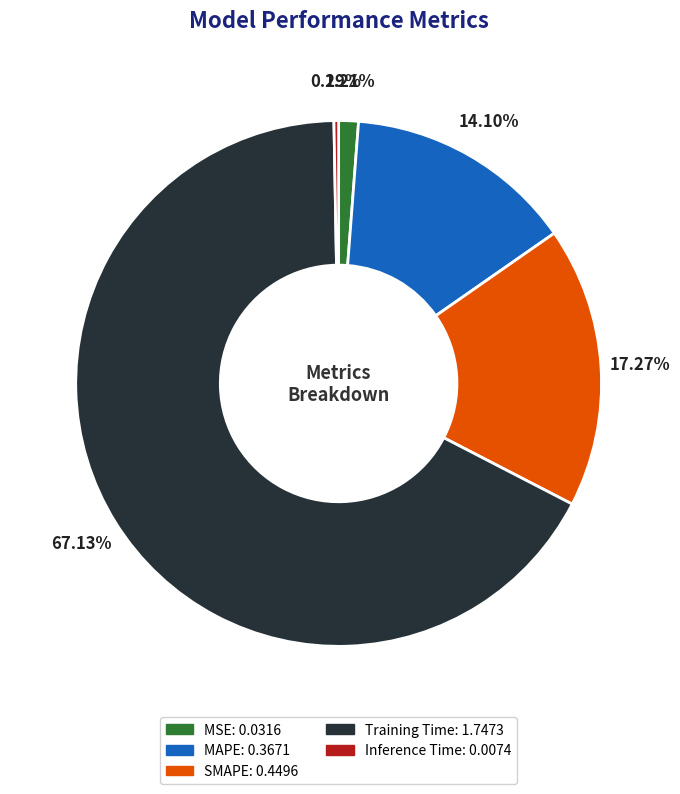

Is it true that SMAPE is 5% of the pie?

False